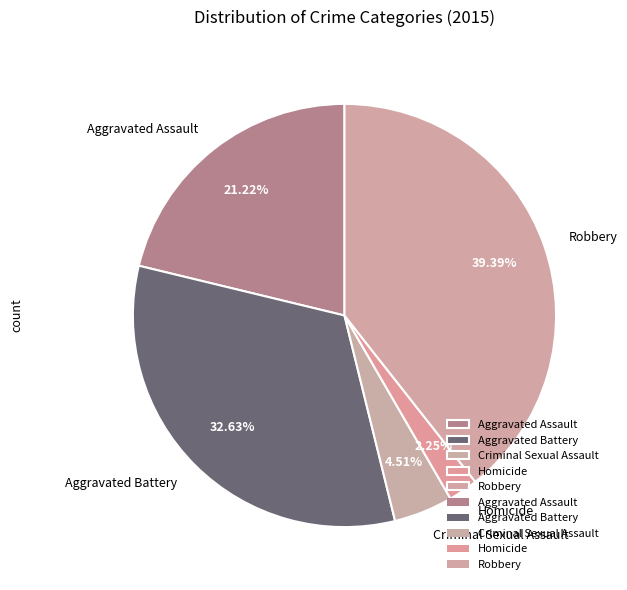

To the nearest percent, what is the difference between the Aggravated Battery and Aggravated Assault slice percentages?

11%